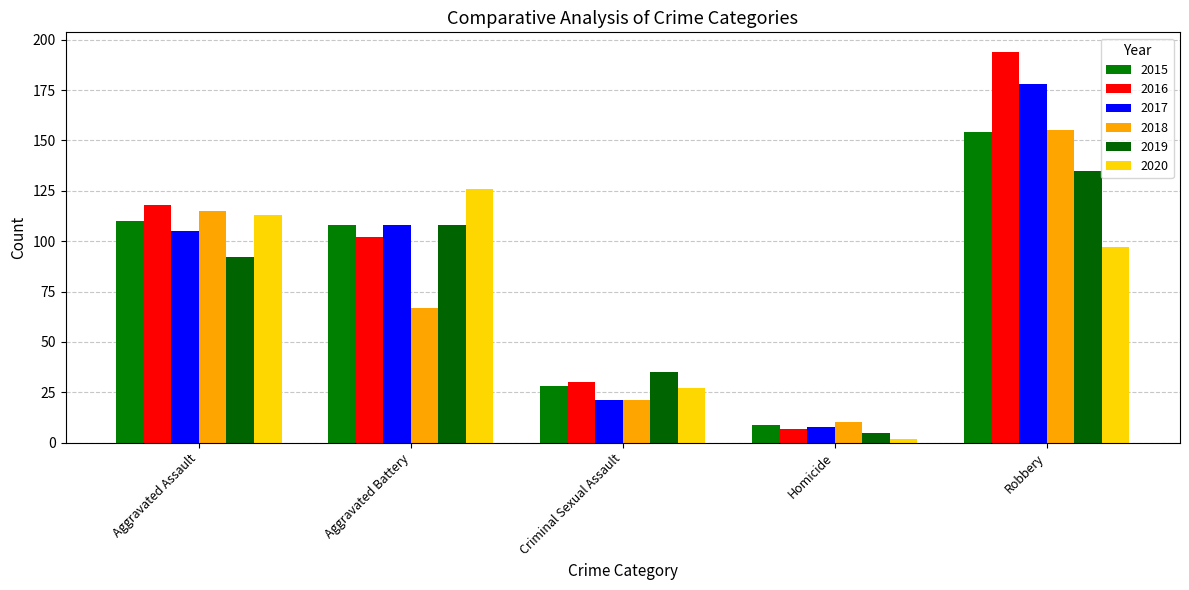

How many data points does each series have?

5